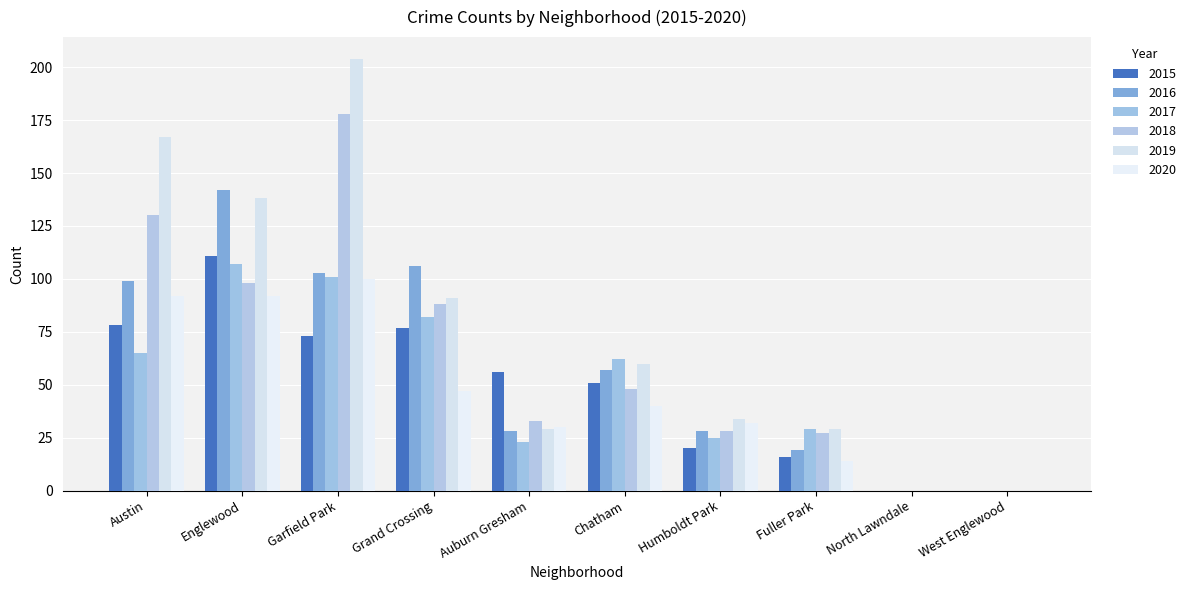

At which label is 2017 closest to 53?

Chatham